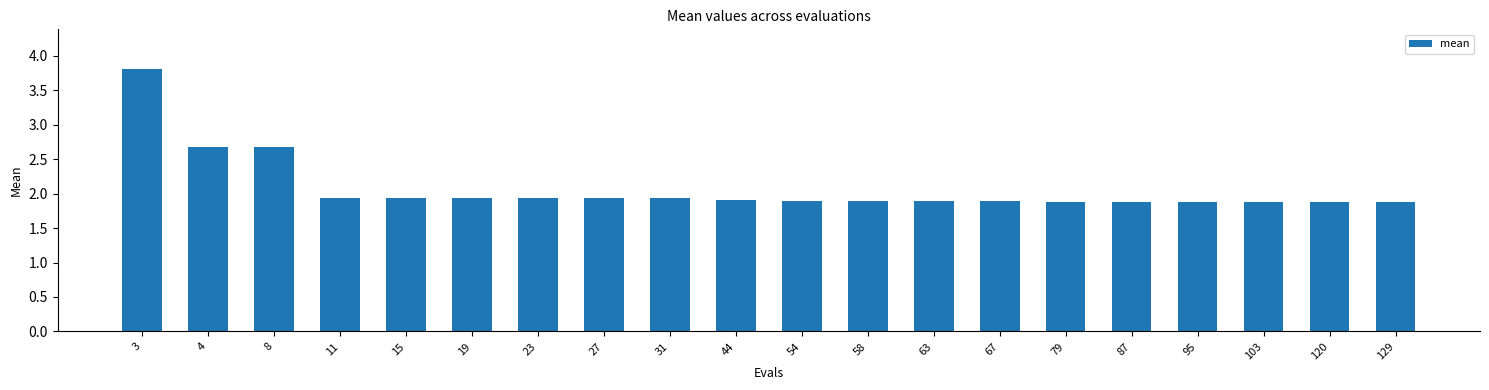

The value at 11 is 1.9. True or false?

True